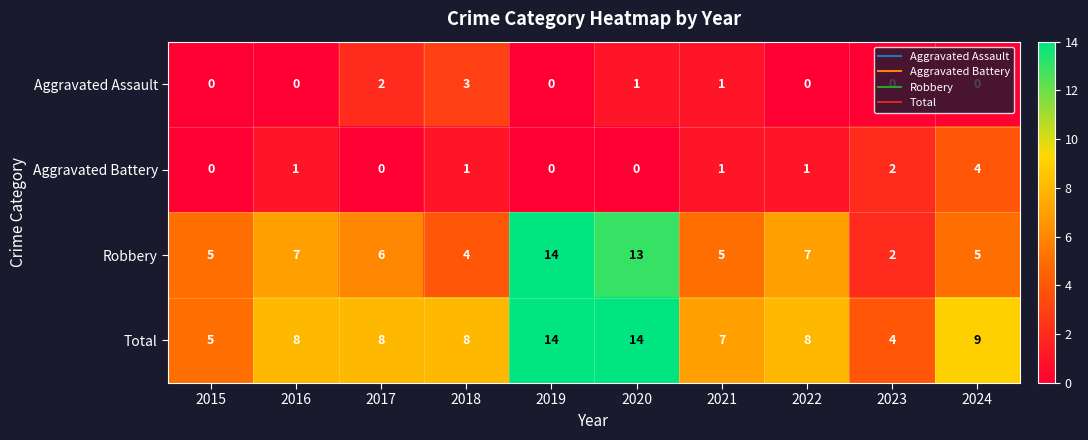

At which label is Total closest to 9?

2024